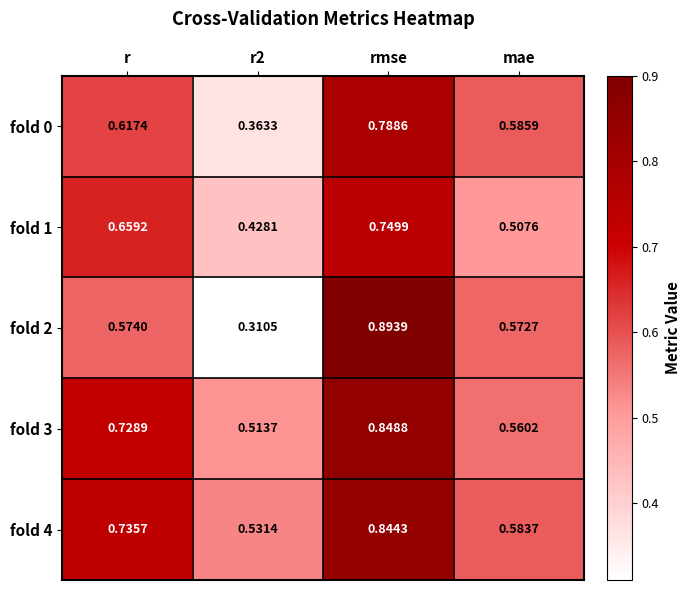

At which category is the sum across all series the highest?

rmse